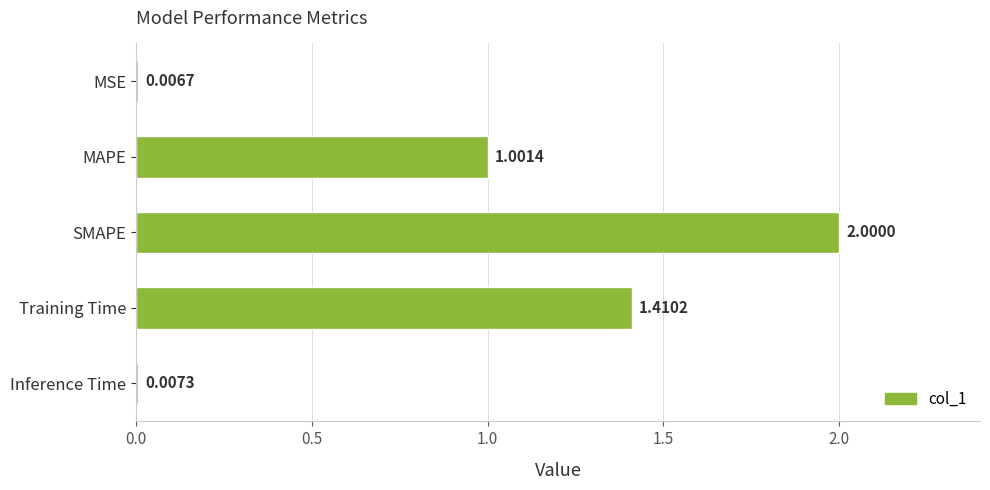

Which label corresponds to the largest value in the chart?

SMAPE